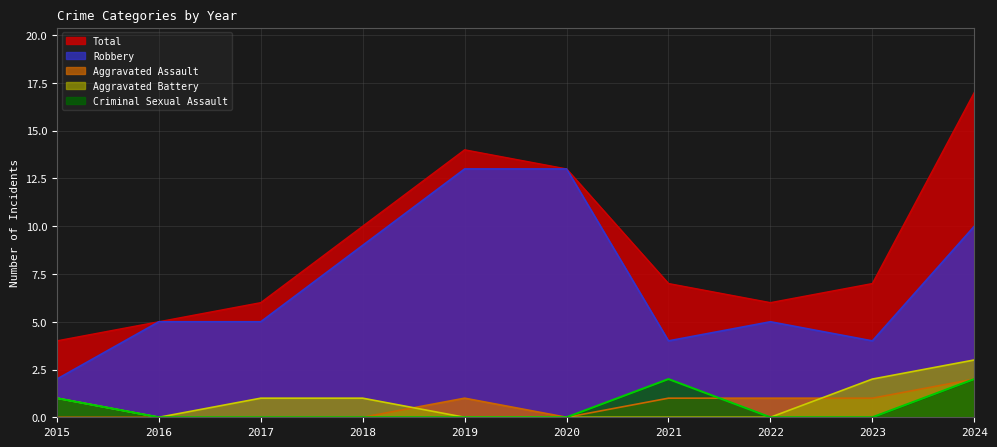

Where does the Total series first go above 7?

2018